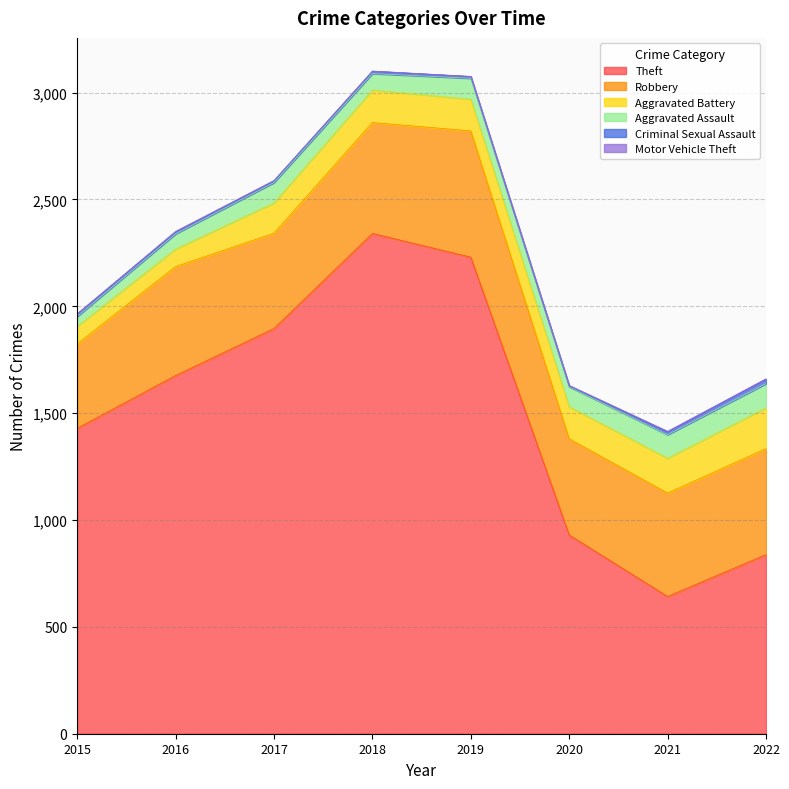

What is the maximum value shown in the chart?

2341